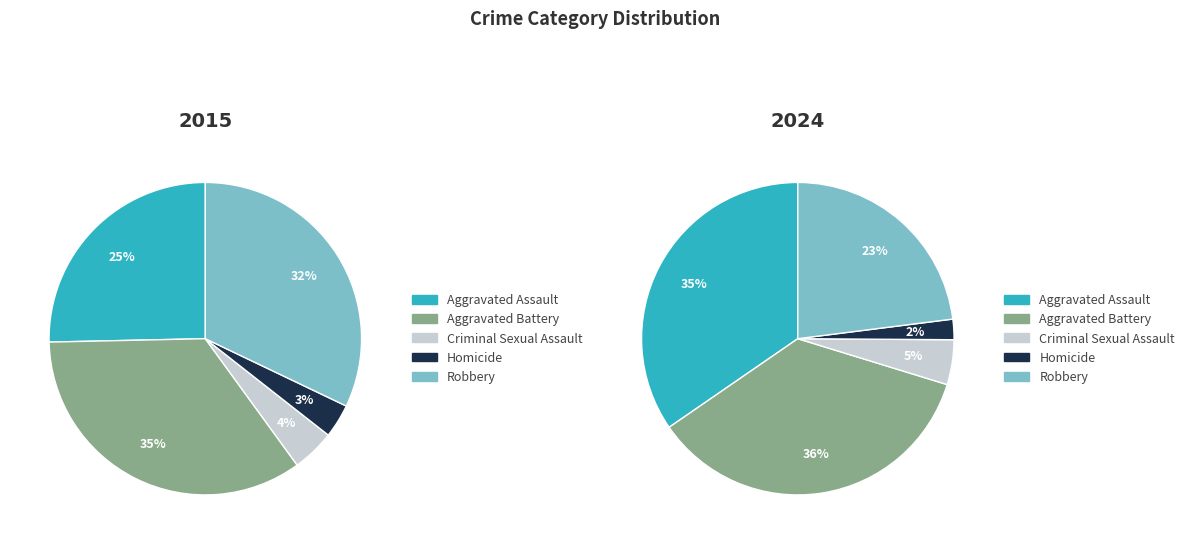

Is the sum of Homicide and Aggravated Assault greater than half?

No